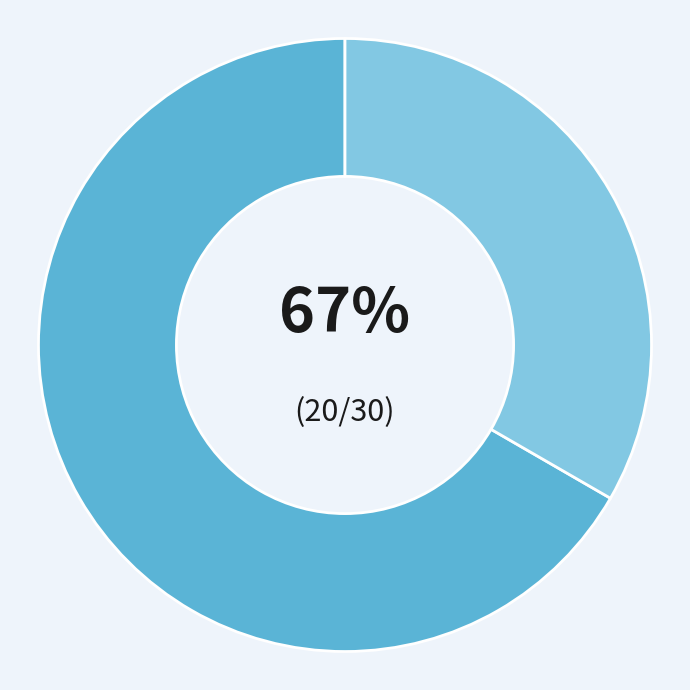

Is there any slice that represents more than half of the pie?

Yes